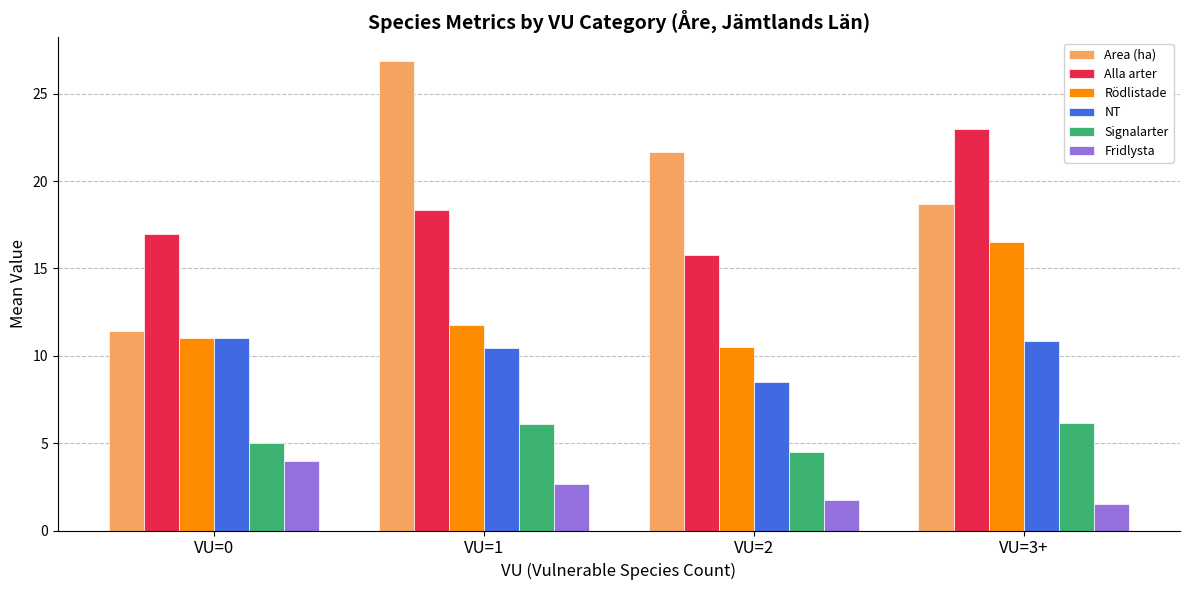

How many groups of bars are there?

4